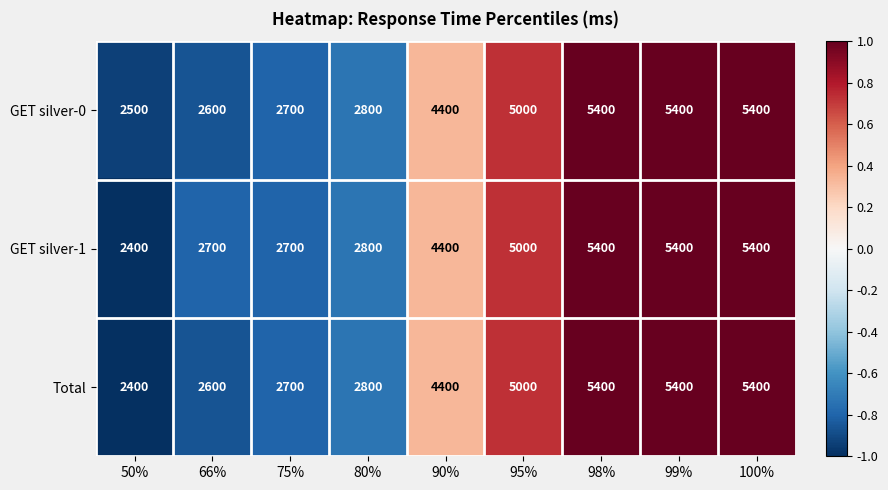

Reading left to right, what are all the values shown in this chart?

GET silver-0: 50%=2500	66%=2600	75%=2700	80%=2800	90%=4400	95%=5000	98%=5400	99%=5400	100%=5400
GET silver-1: 50%=2400	66%=2700	75%=2700	80%=2800	90%=4400	95%=5000	98%=5400	99%=5400	100%=5400
Total: 50%=2400	66%=2600	75%=2700	80%=2800	90%=4400	95%=5000	98%=5400	99%=5400	100%=5400